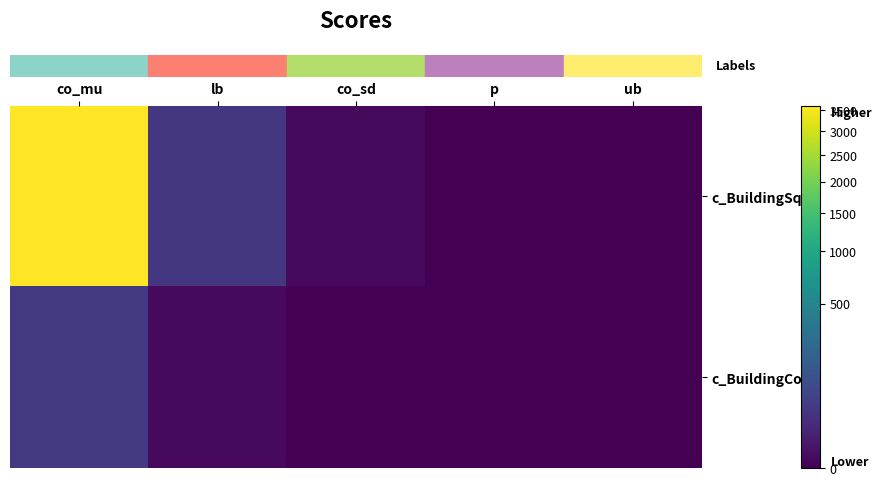

Reading left to right, what are all the values shown in this chart?

row_0: 3600.0	36.0	0.4	0.0	0.0
row_1: 42.9	0.4	0.0	0.0	0.0